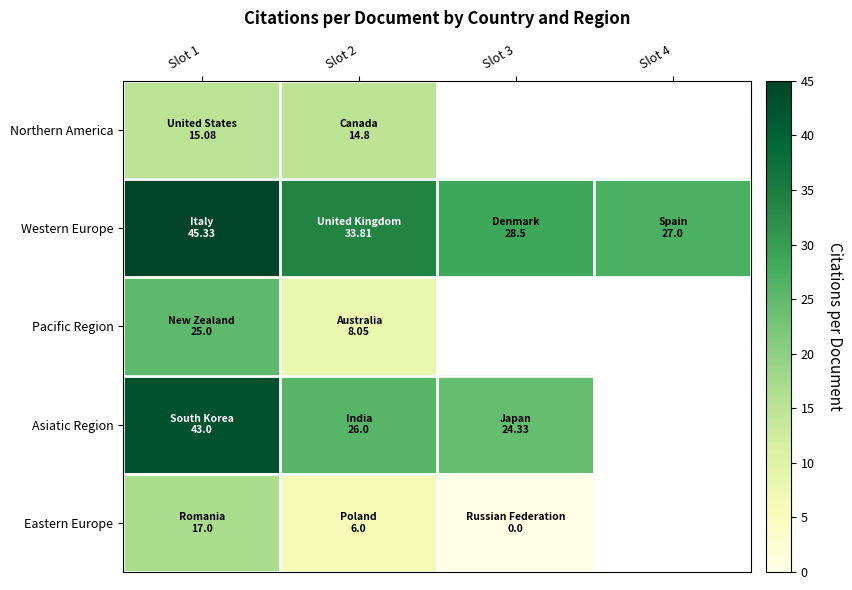

How many values in the Eastern Europe series are below 6?

1